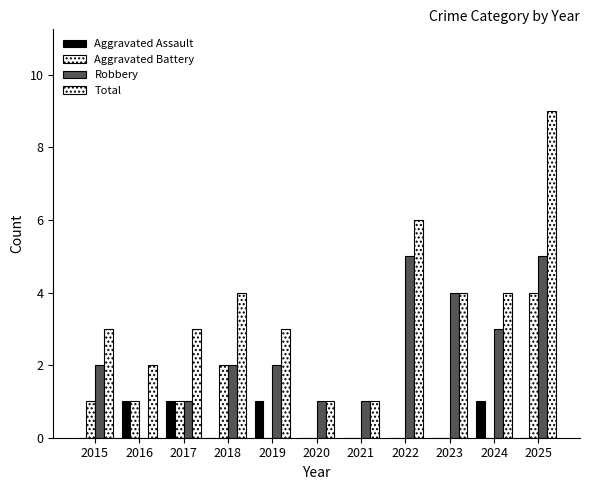

Reading right to left, list all the values displayed in this chart.

Aggravated Assault: 2025=0	2024=1	2023=0	2022=0	2021=0	2020=0	2019=1	2018=0	2017=1	2016=1	2015=0
Aggravated Battery: 2025=4	2024=0	2023=0	2022=0	2021=0	2020=0	2019=0	2018=2	2017=1	2016=1	2015=1
Robbery: 2025=5	2024=3	2023=4	2022=5	2021=1	2020=1	2019=2	2018=2	2017=1	2016=0	2015=2
Total: 2025=9	2024=4	2023=4	2022=6	2021=1	2020=1	2019=3	2018=4	2017=3	2016=2	2015=3